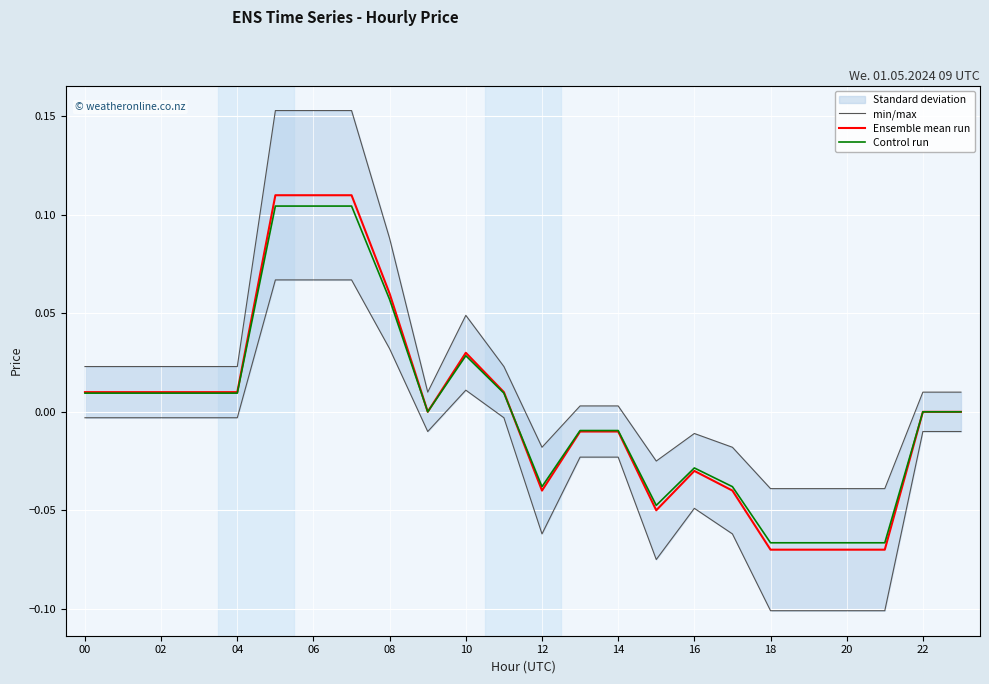

How many lines are shown in the chart?

3